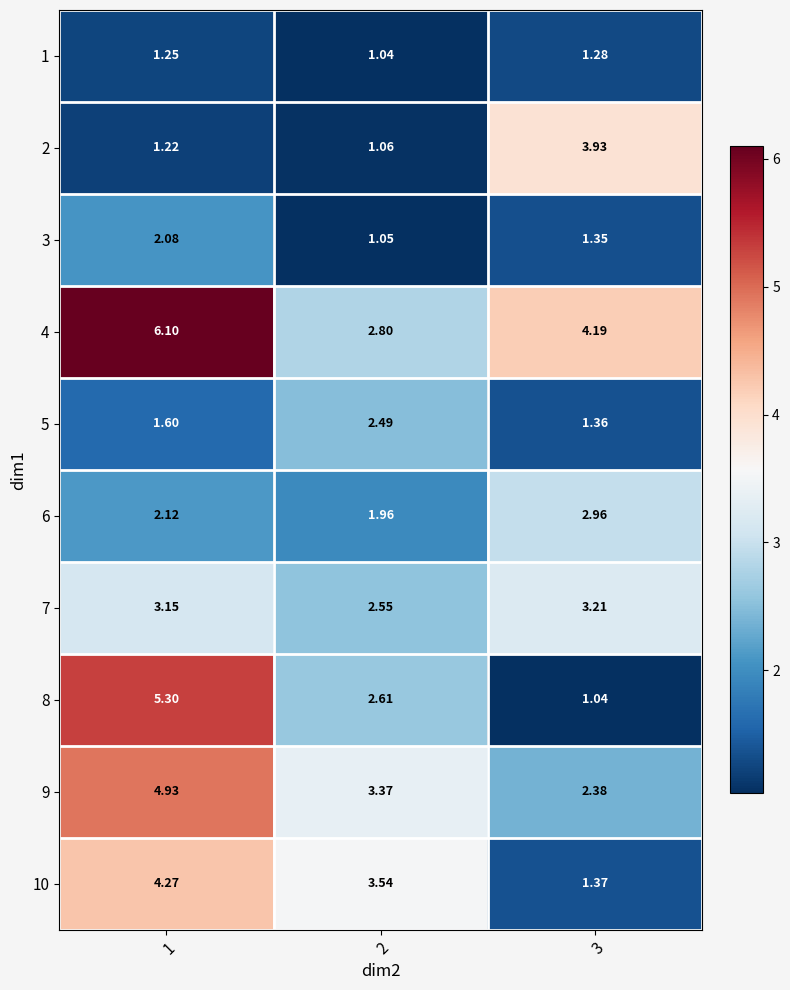

Count the number of categories in the chart.

3